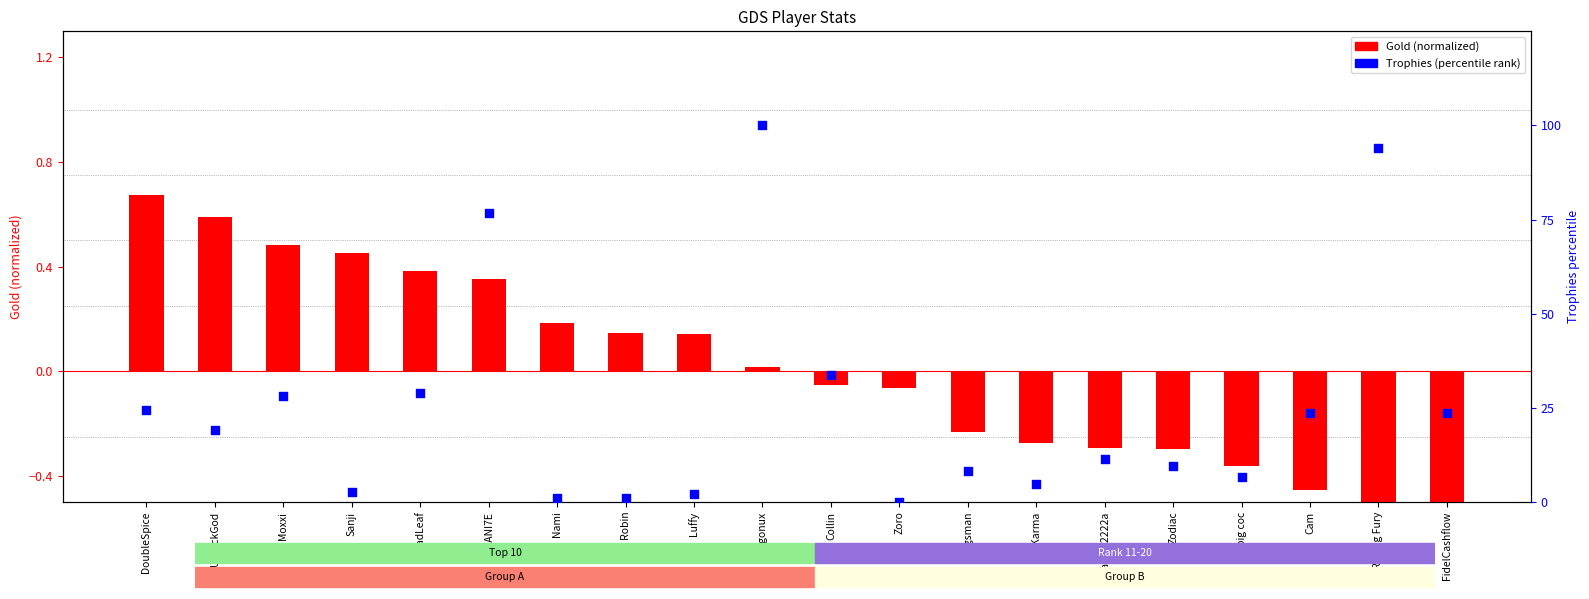

What are all the series names shown in the legend?

Gold (normalized), Trophies (percentile rank)